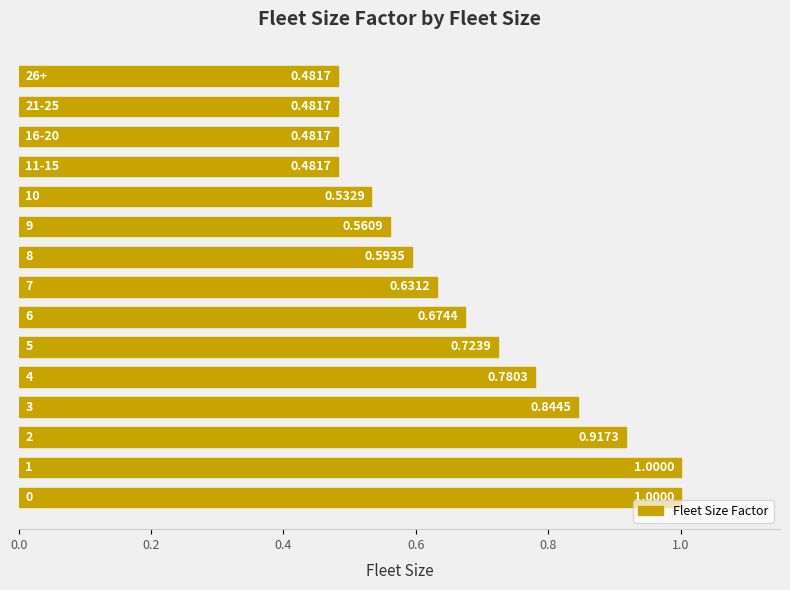

What is the sum of all values?

10.2